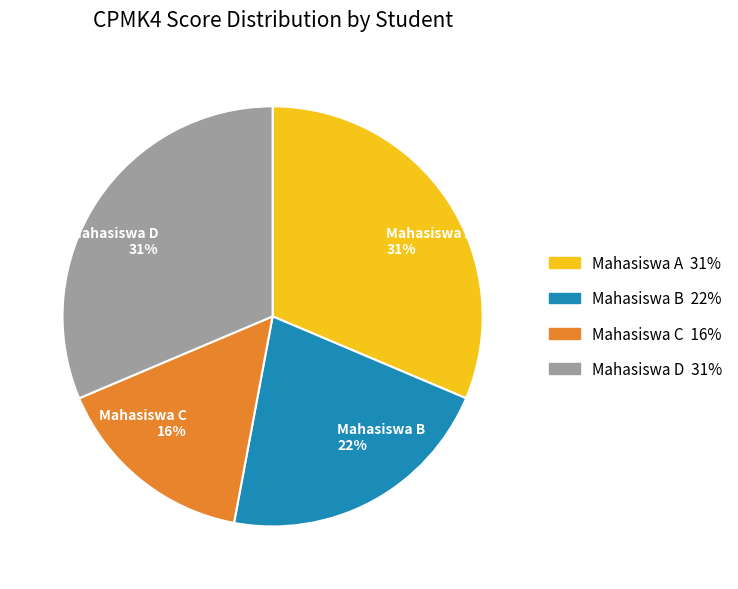

Approximately how many times larger is the value at Mahasiswa A compared to Mahasiswa D?

1.0